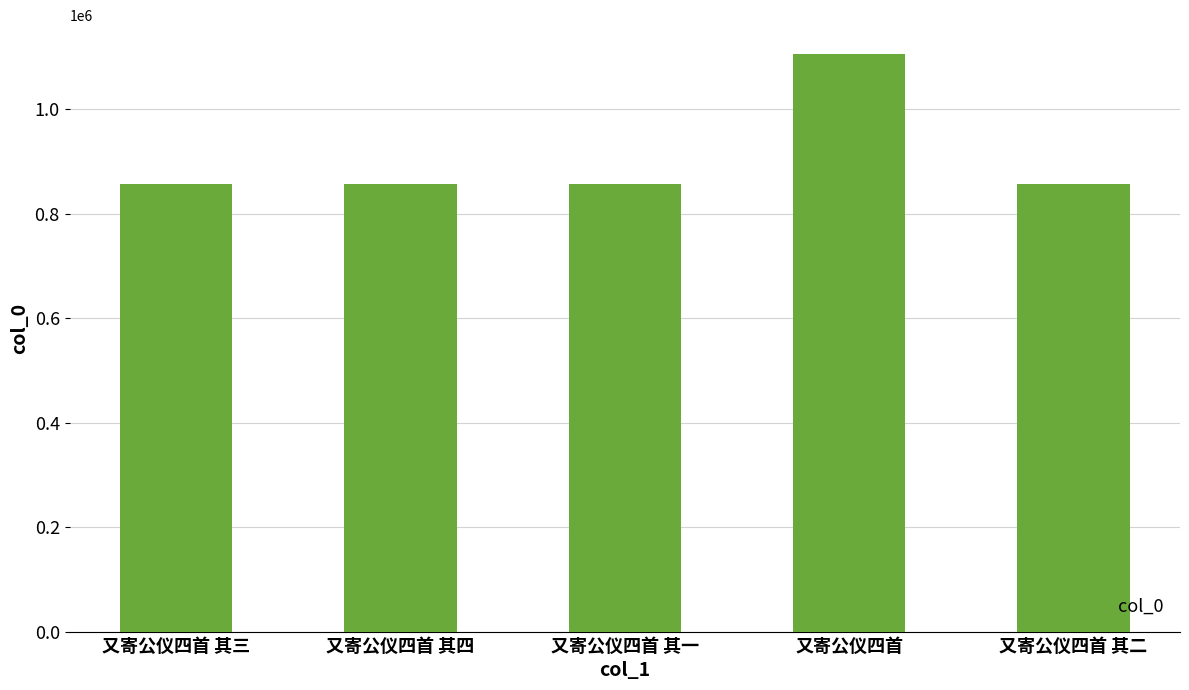

Read the value at 又寄公仪四首.

1105992